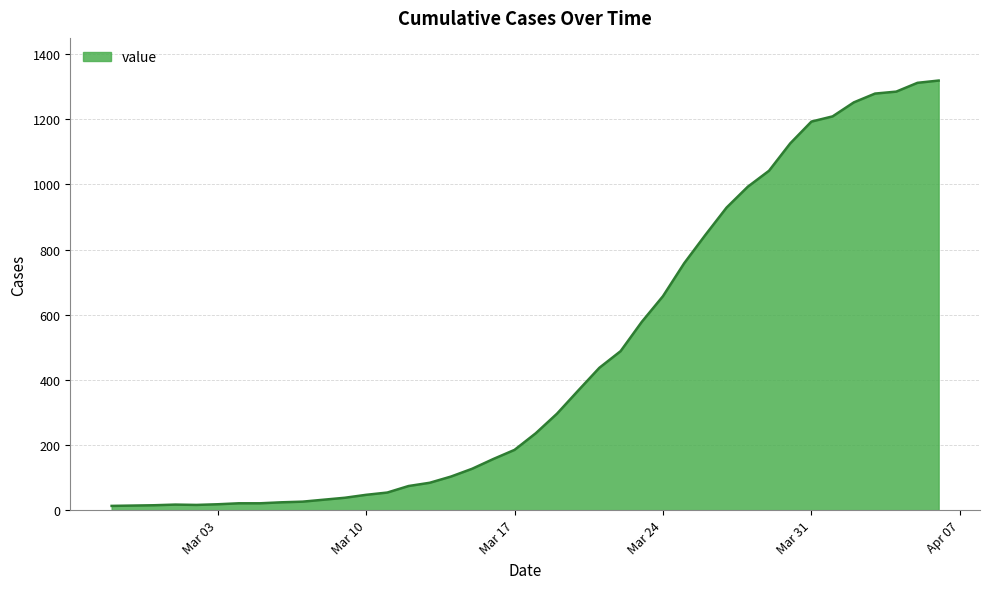

What is the greatest value displayed?

1319